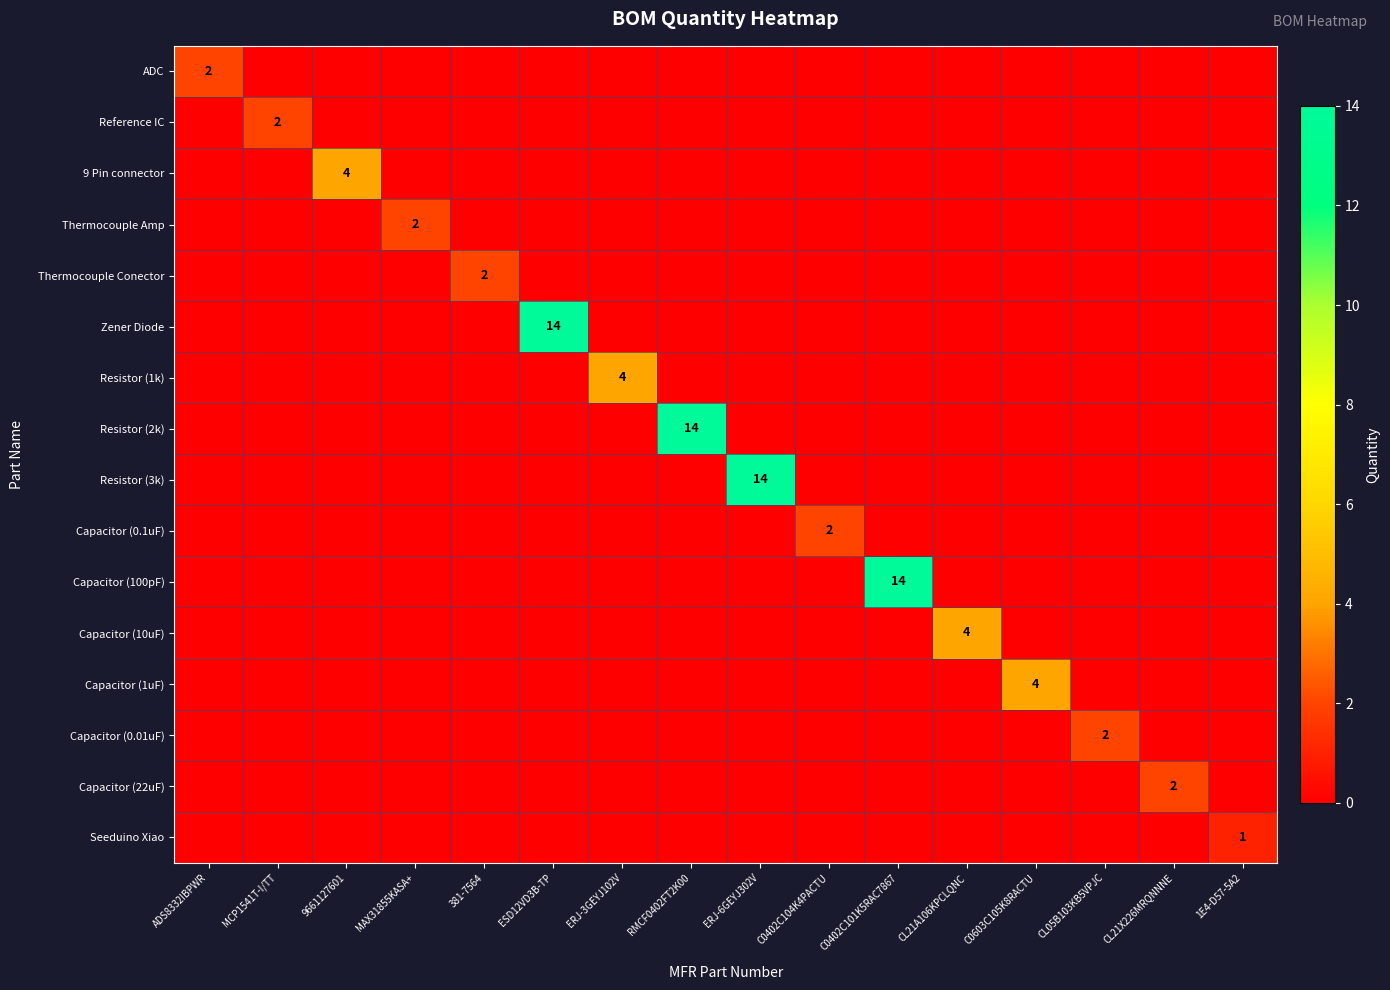

At how many categories does at least one series exceed 5?

4